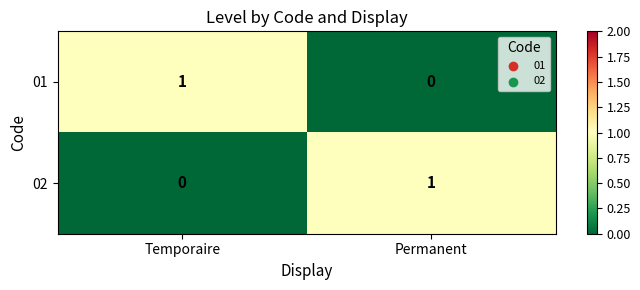

What is the total value across all series at Permanent?

1